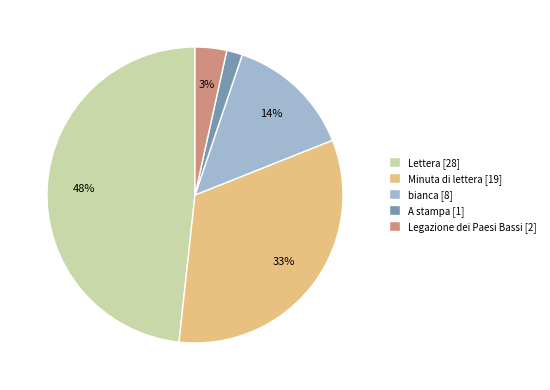

Count the number of slices in the pie.

5